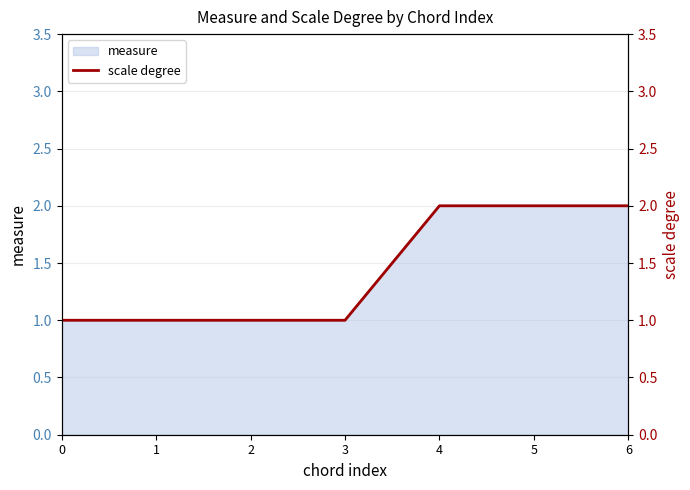

What is the maximum value shown in the chart?

2